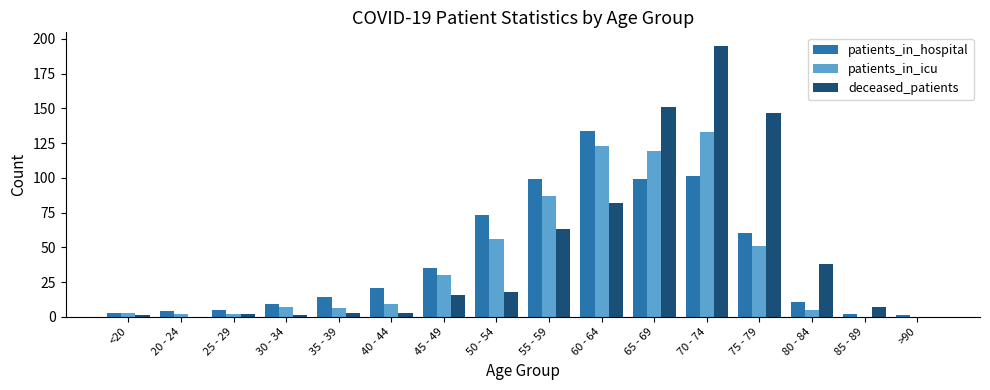

What is the highest value of the patients_in_icu series?

133